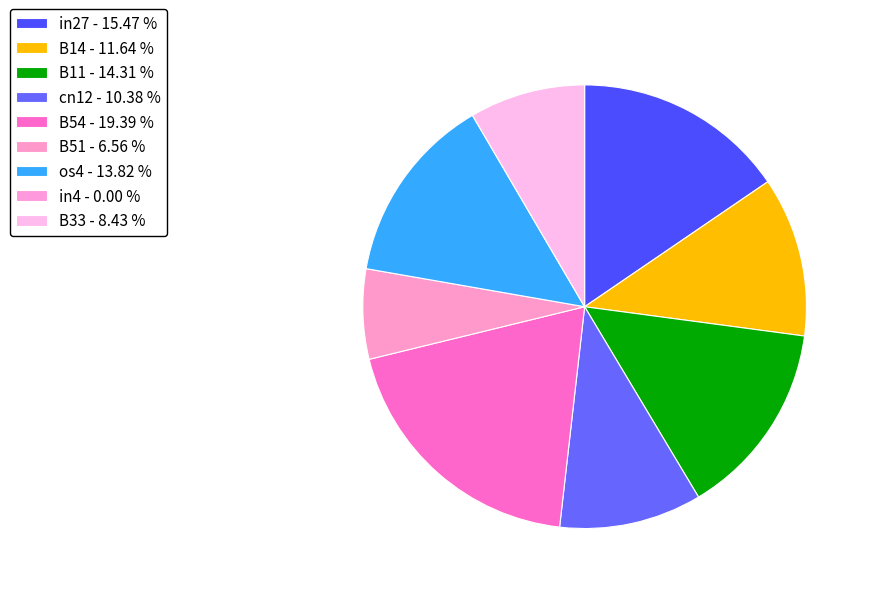

Which category has the biggest portion of the pie?

B54